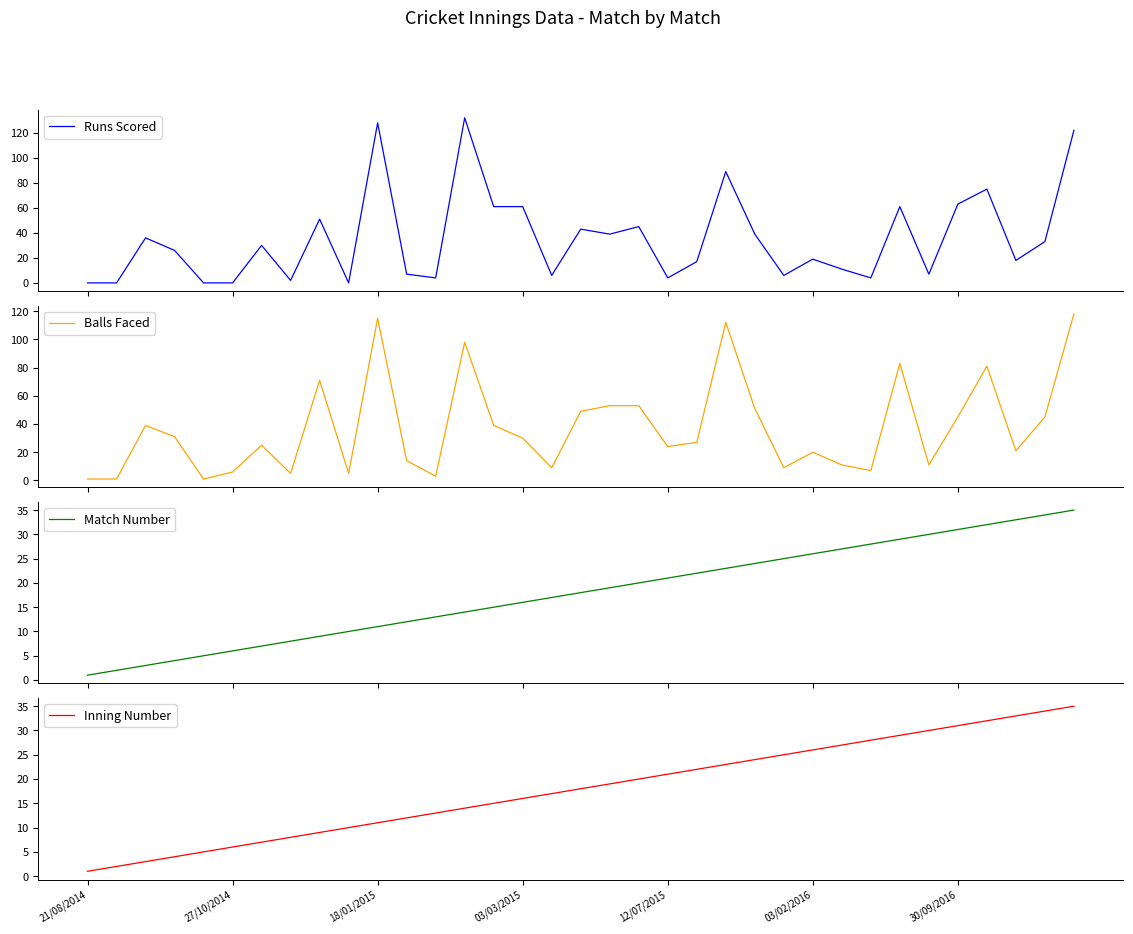

At which label does Balls Faced reach its peak?

34